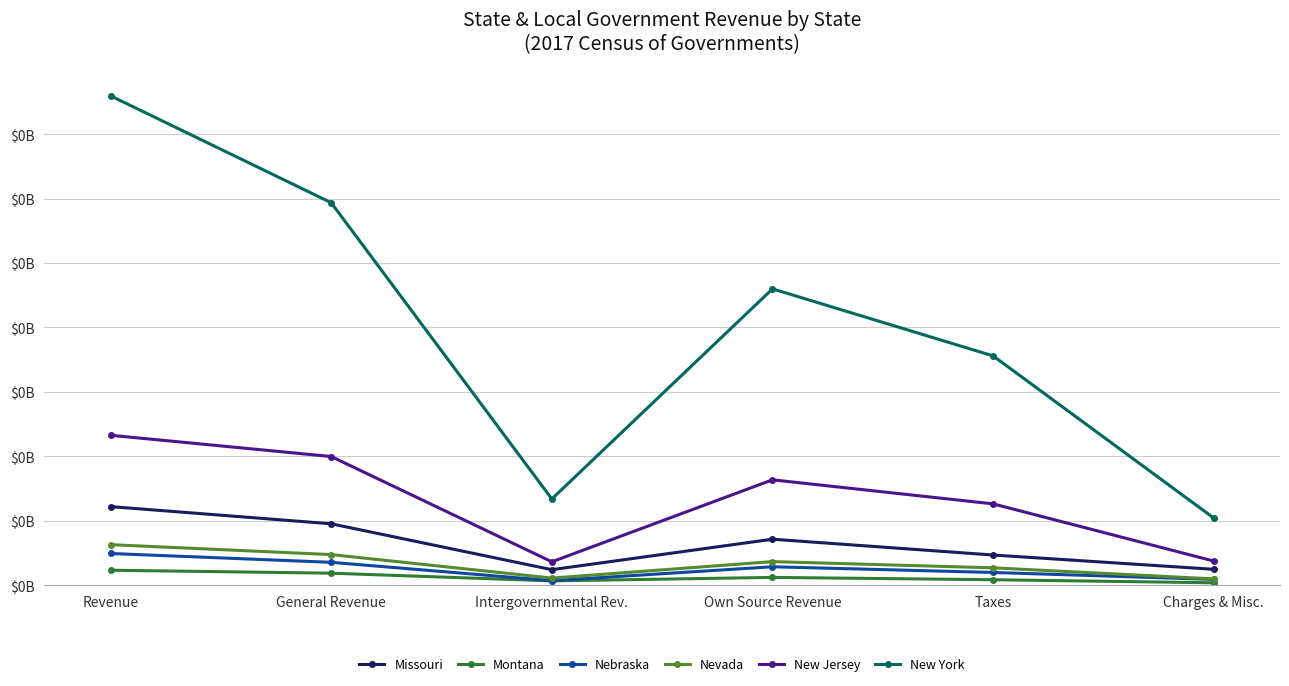

Reading left to right, extract all data points from this chart.

Missouri: Revenue=0.1	General Revenue=0.0	Intergovernmental Rev.=0.0	Own Source Revenue=0.0	Taxes=0.0	Charges & Misc.=0.0
Montana: Revenue=0.0	General Revenue=0.0	Intergovernmental Rev.=0.0	Own Source Revenue=0.0	Taxes=0.0	Charges & Misc.=0.0
Nebraska: Revenue=0.0	General Revenue=0.0	Intergovernmental Rev.=0.0	Own Source Revenue=0.0	Taxes=0.0	Charges & Misc.=0.0
Nevada: Revenue=0.0	General Revenue=0.0	Intergovernmental Rev.=0.0	Own Source Revenue=0.0	Taxes=0.0	Charges & Misc.=0.0
New Jersey: Revenue=0.1	General Revenue=0.1	Intergovernmental Rev.=0.0	Own Source Revenue=0.1	Taxes=0.1	Charges & Misc.=0.0
New York: Revenue=0.4	General Revenue=0.3	Intergovernmental Rev.=0.1	Own Source Revenue=0.2	Taxes=0.2	Charges & Misc.=0.1